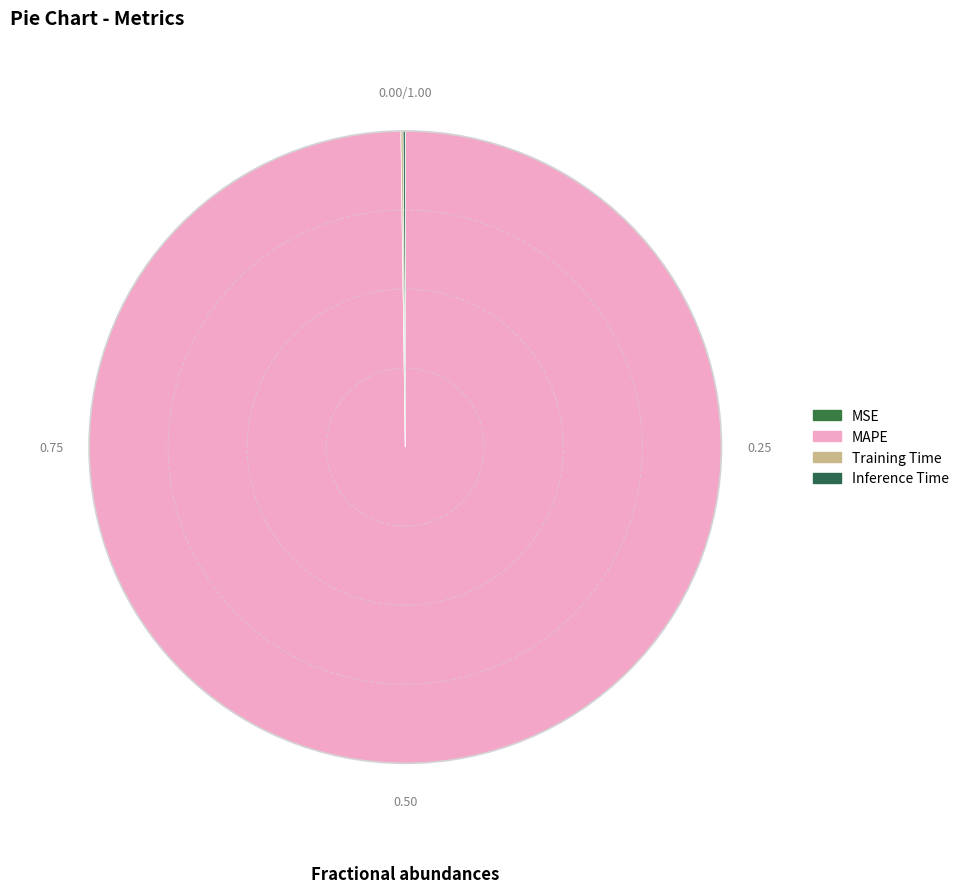

The MAPE slice represents 94% of the pie. True or false?

False